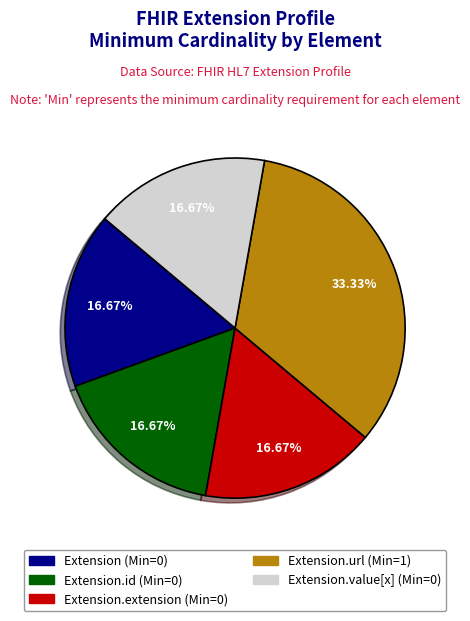

Does any single category account for the majority?

No